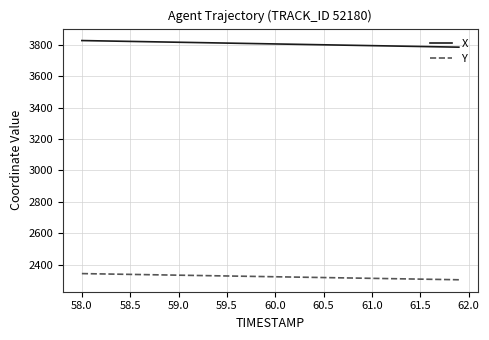

True or false: X and Y cross at least once.

False